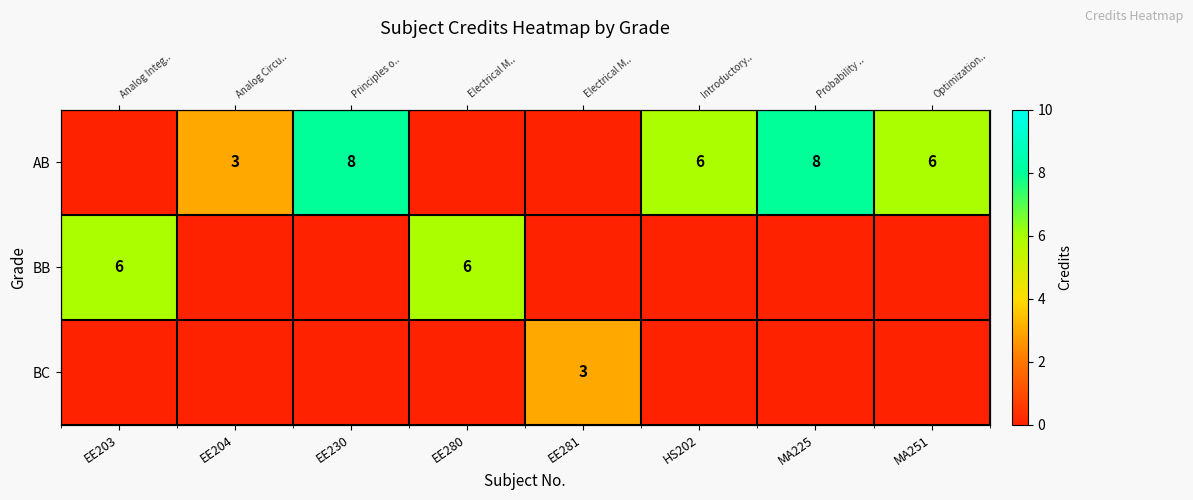

At which label does BC reach its minimum?

EE203